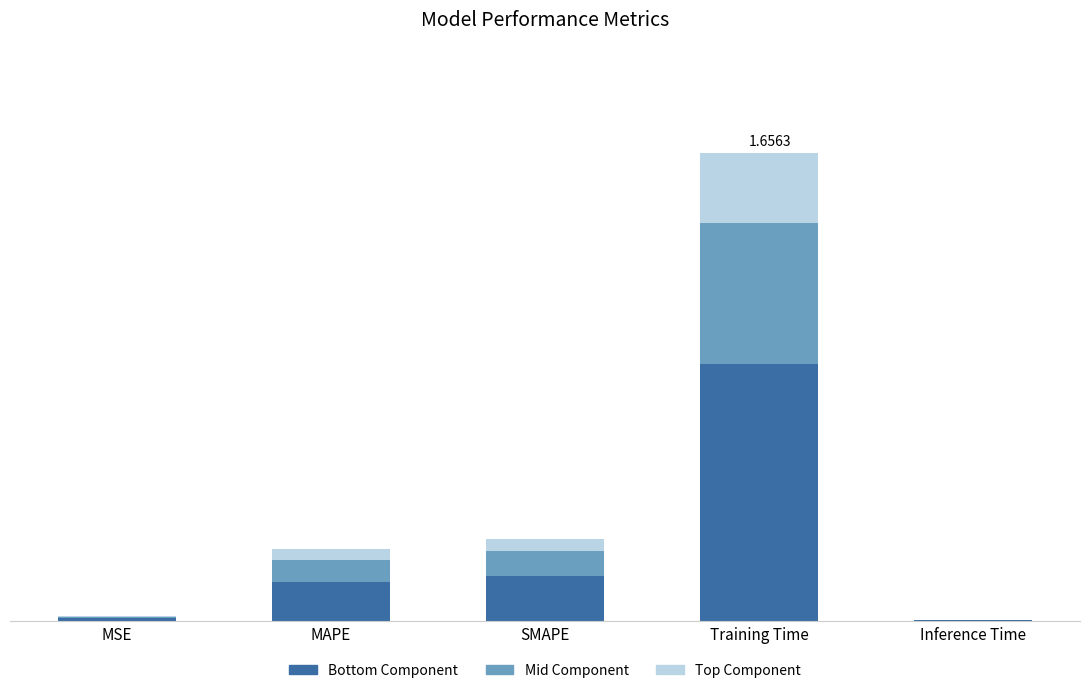

Are the bars horizontal?

No